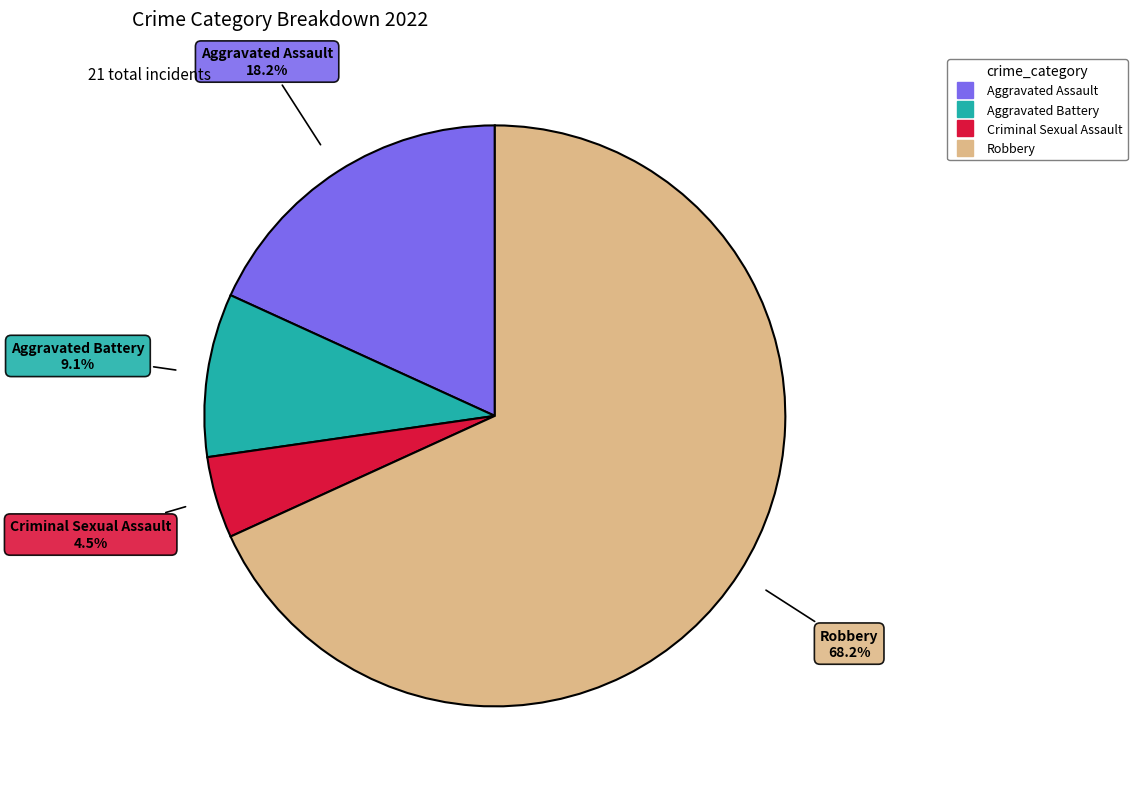

To the nearest percent, what percentage of the pie is Aggravated Assault?

18%